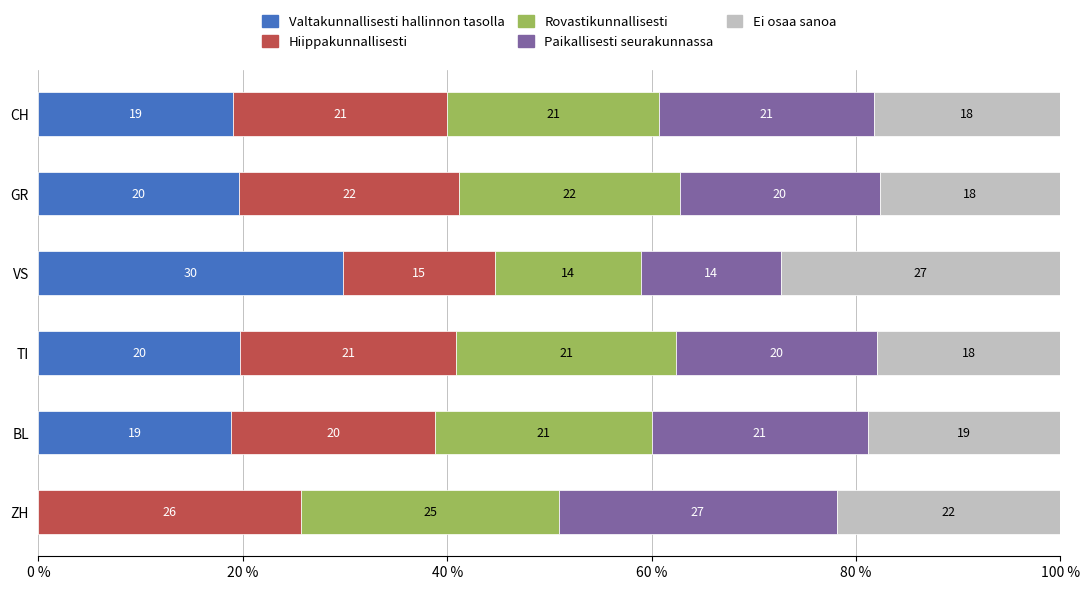

What is the total value across all series at CH?

100.0